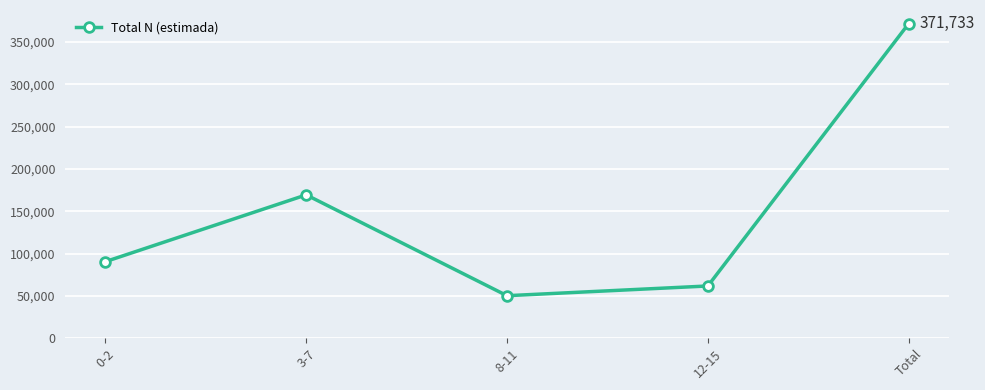

List the labels in order of value, largest first.

Total, 3-7, 0-2, 12-15, 8-11